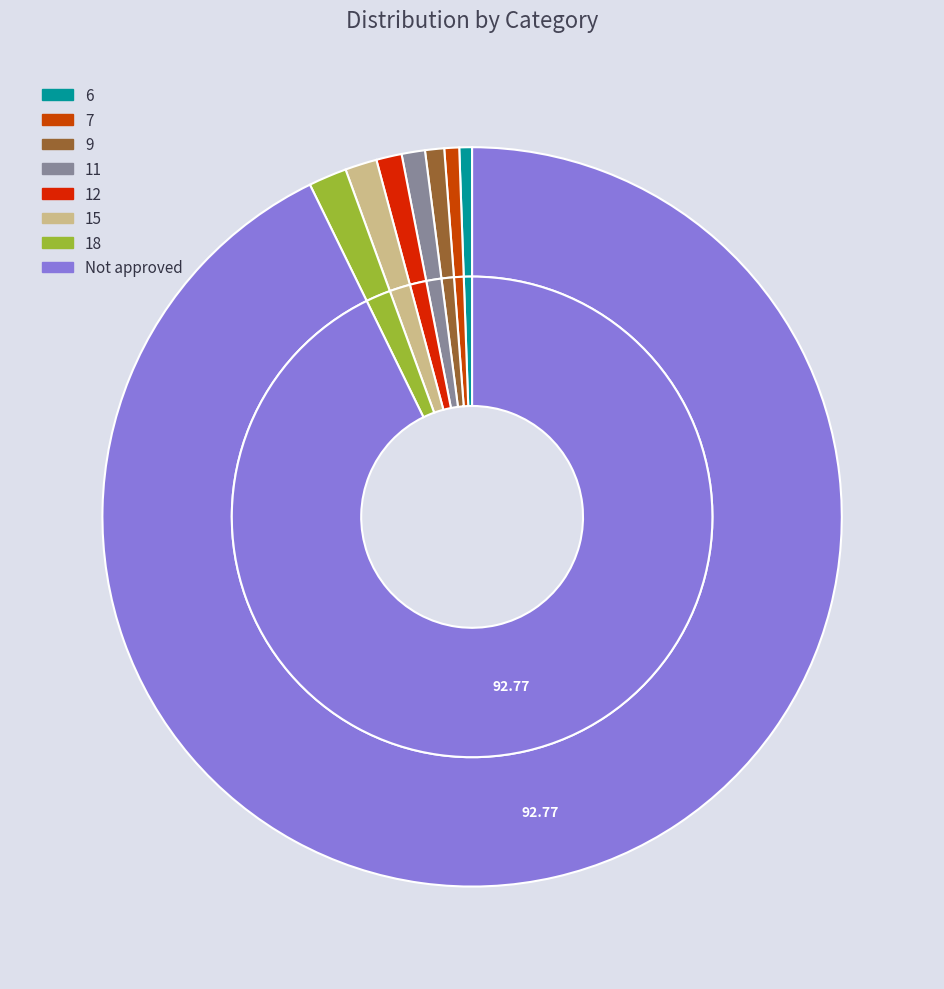

Does 7 represent more than half of the total?

No